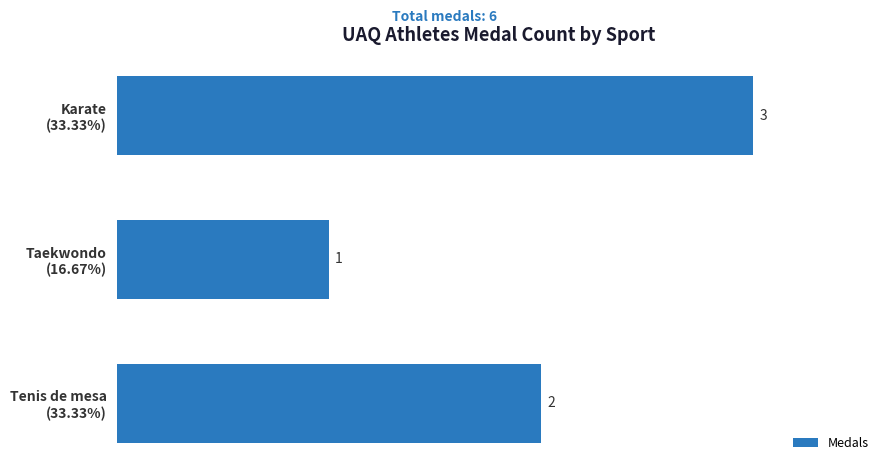

Count the values in the range 1 to 3.

3